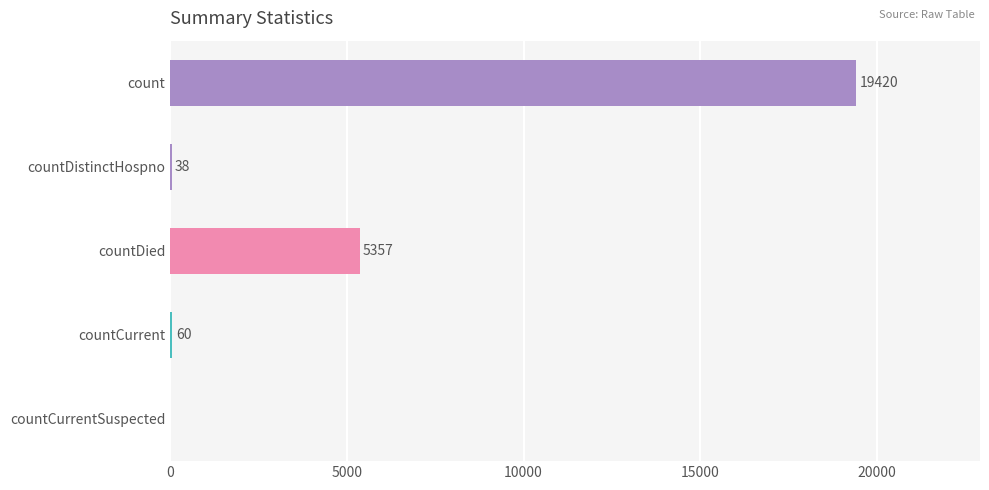

Does the chart contain stacked bars?

No